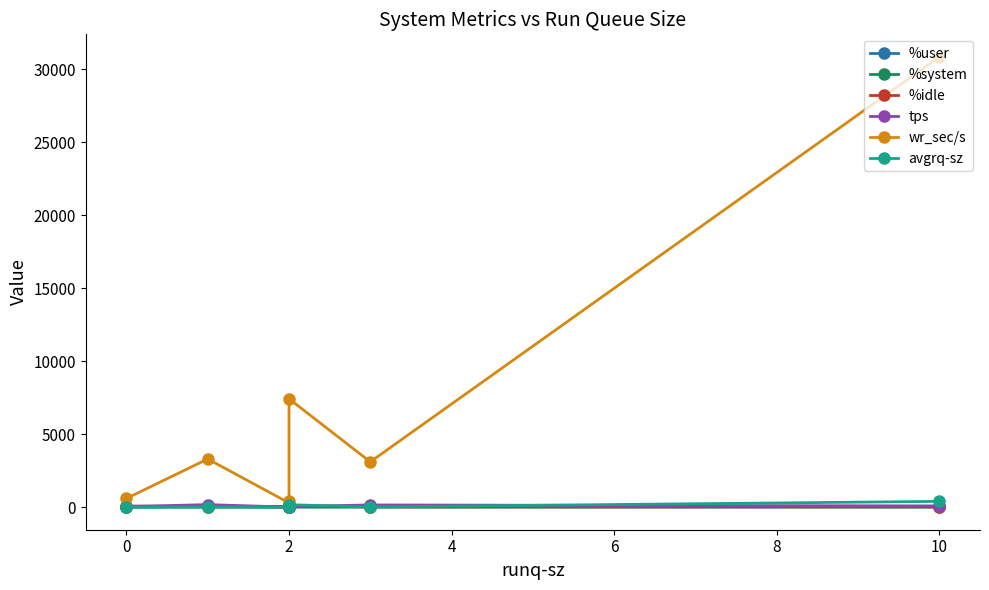

Where does the %system series first go above 2?

2